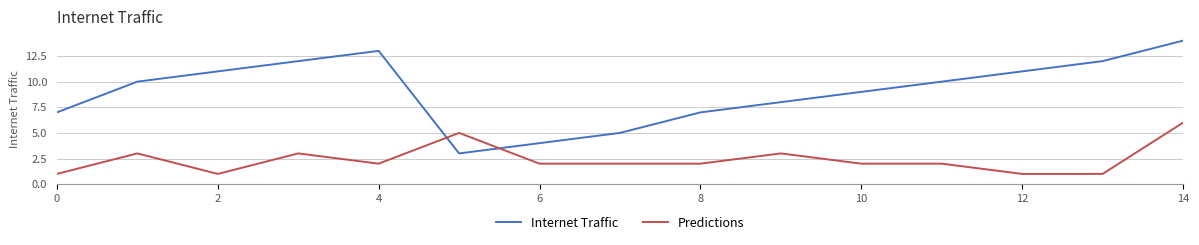

How many intersections are there between Internet Traffic and Predictions?

2